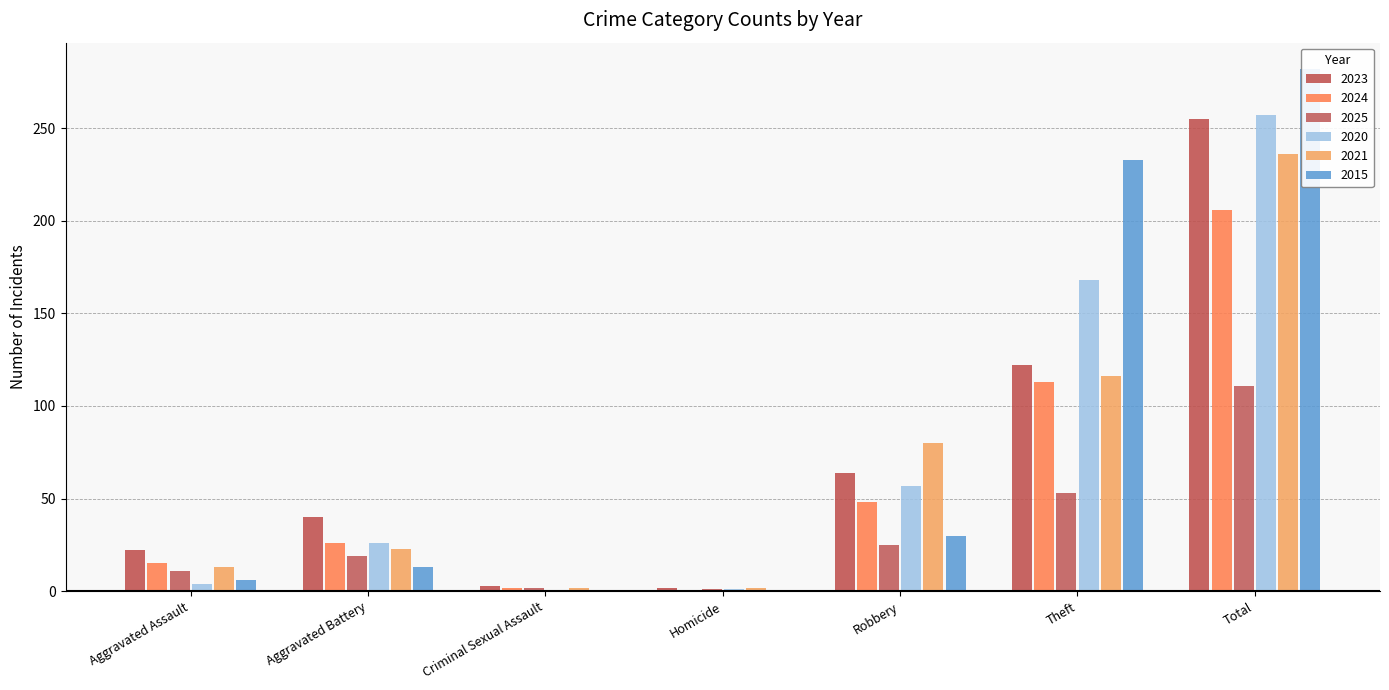

The 2025 series shows 1 at Homicide. True or false?

False